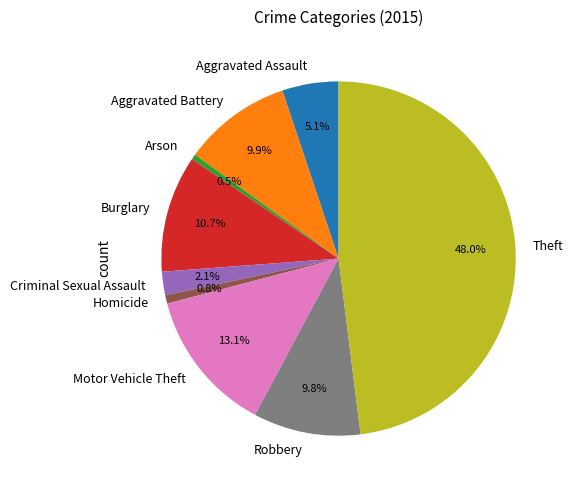

Is Robbery the majority of the pie?

No